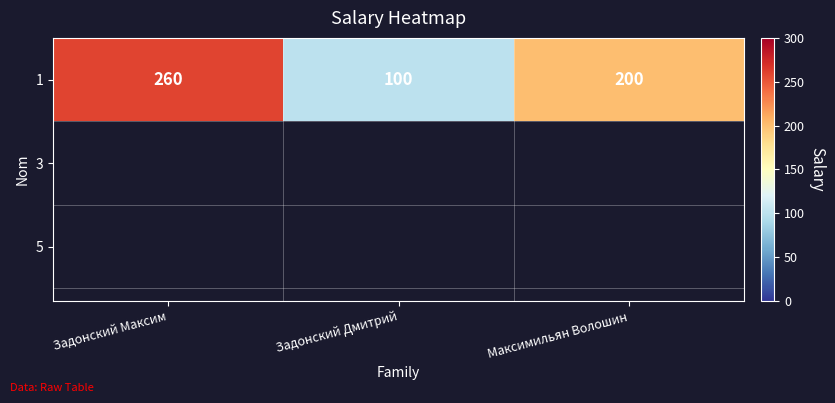

What is the smallest value displayed?

100